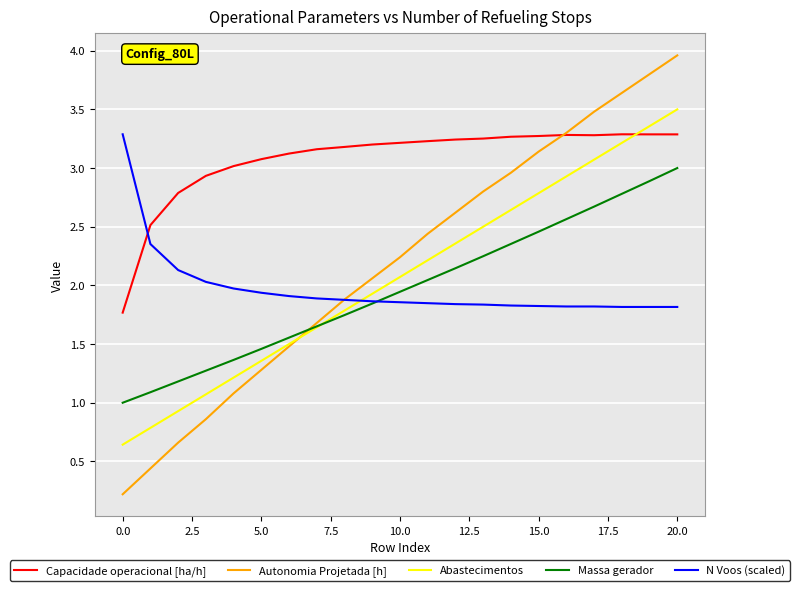

What is the maximum value for Autonomia Projetada [h]?

4.0